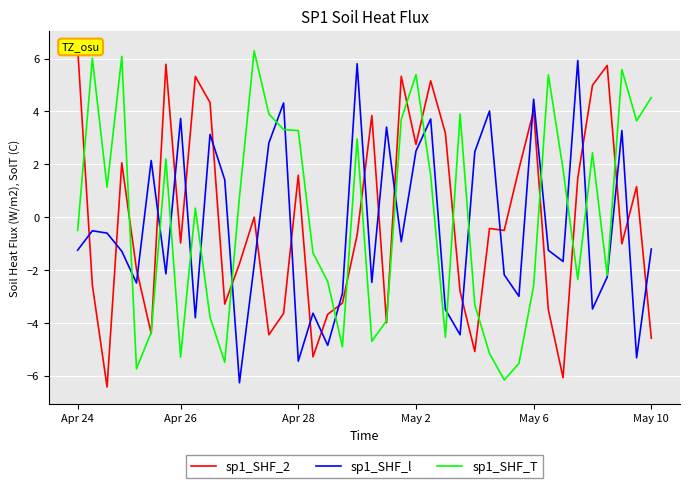

After their last crossing, which series has the higher values: sp1_SHF_l or sp1_SHF_T?

sp1_SHF_T